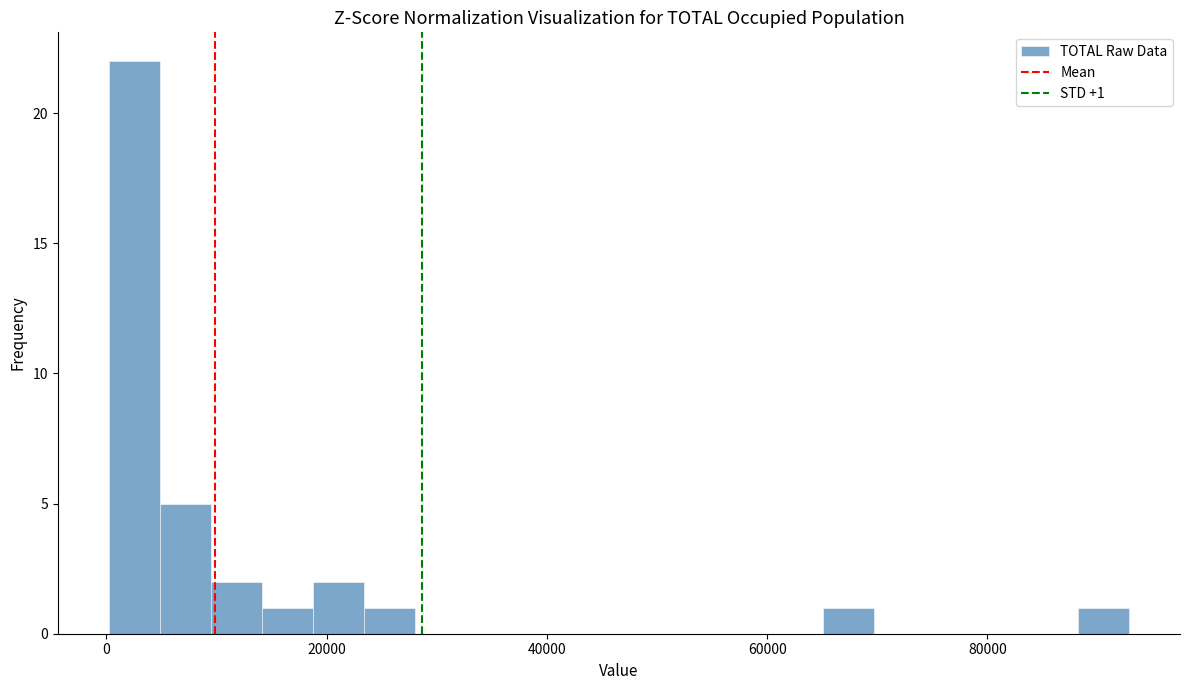

Around what value on the x-axis is the tallest bar? Give the approximate position of its centre, as read against the axis.

2000